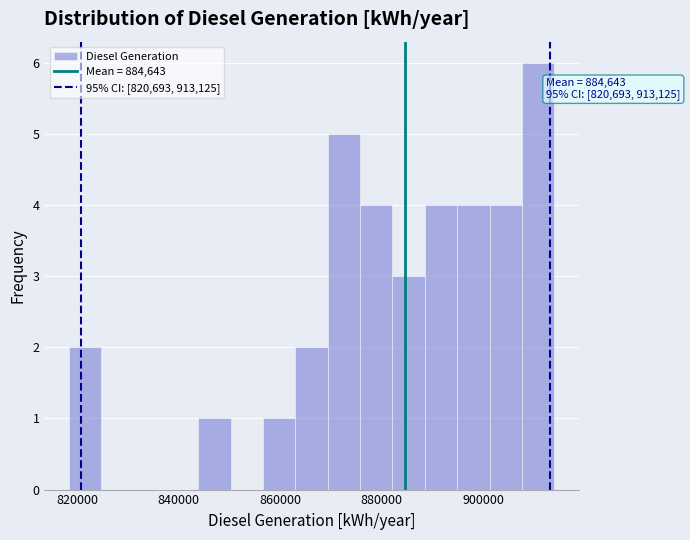

Read against the x-axis, roughly where is the centre of the tallest bar?

910000